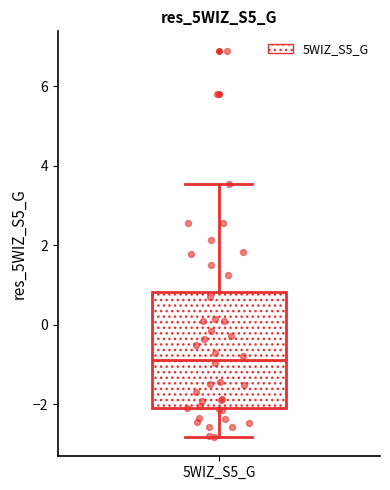

Where does the upper whisker of the box for 5WIZ_S5_G end on the y-axis? The values are not printed on the chart, so give them approximately, as read against the axis.

3.6